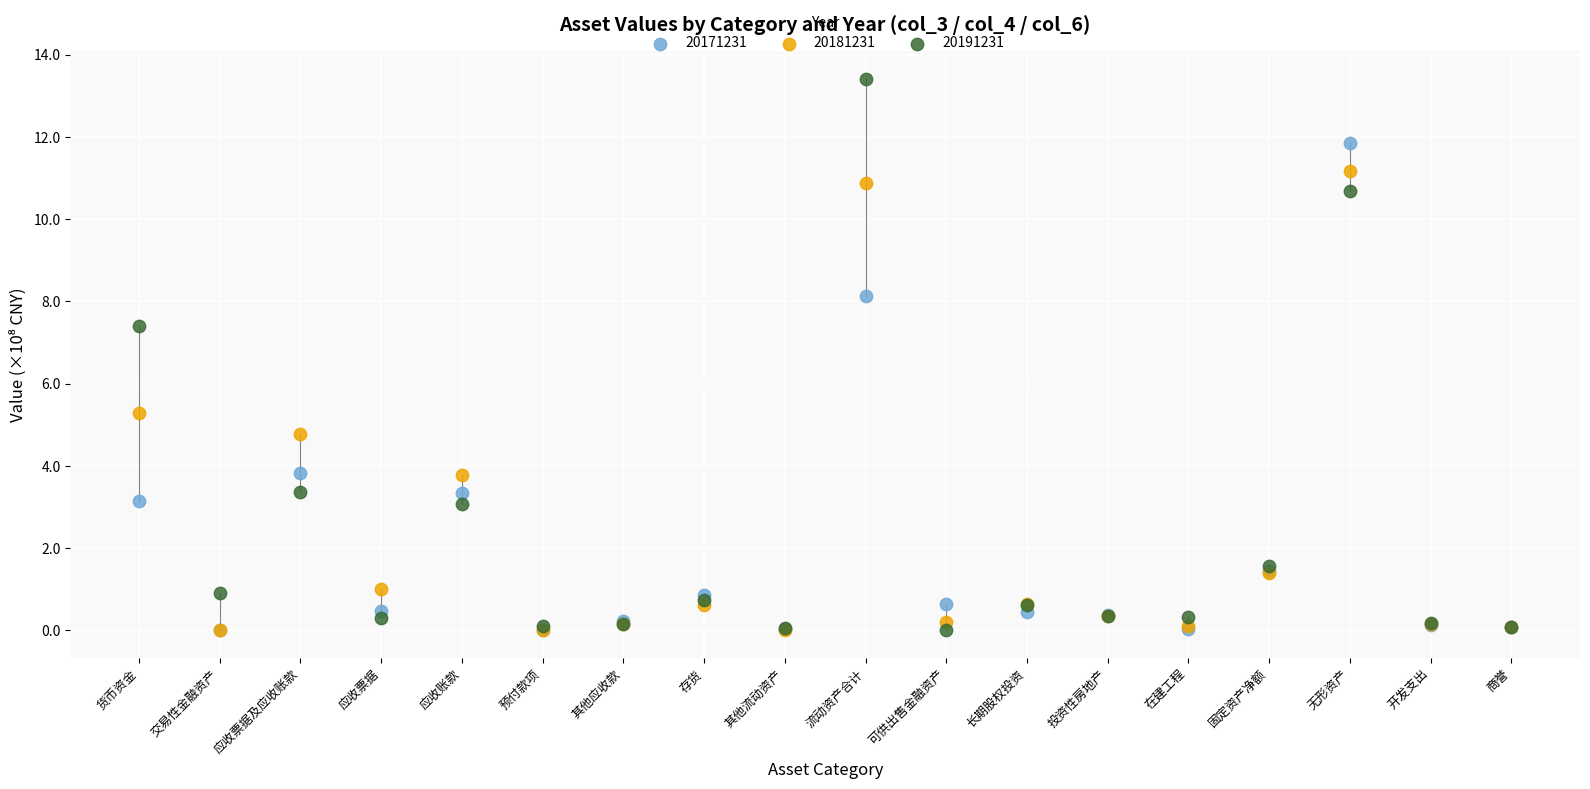

In the 20191231 series, what Y value is closest to 6?

7.4